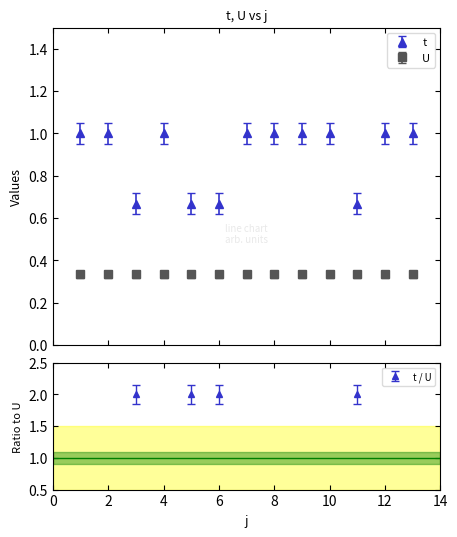

The value at 3 is 0.4. True or false?

False